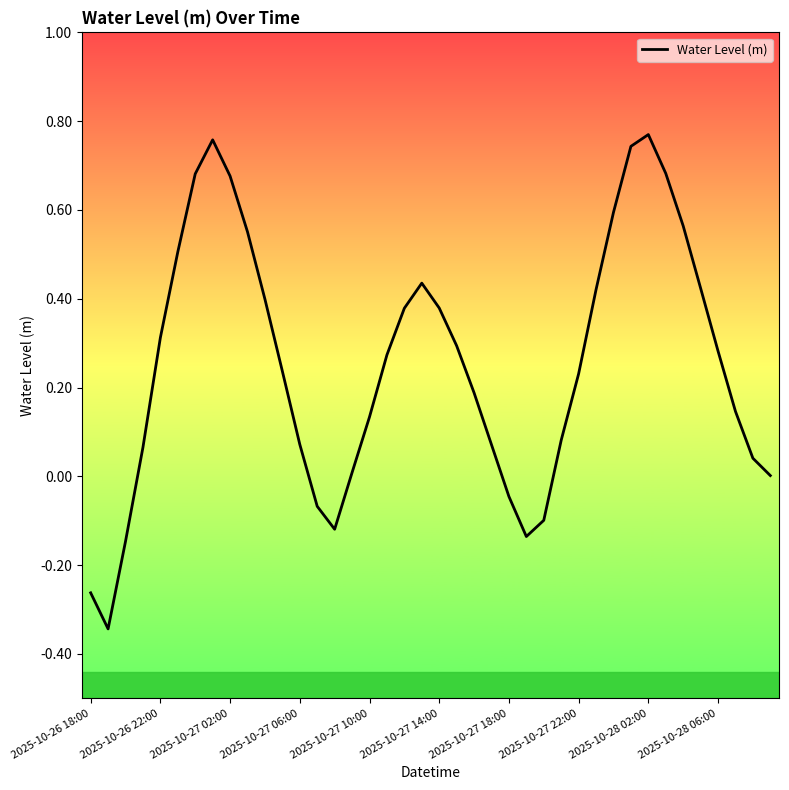

What is the difference between the maximum and minimum values?

1.1